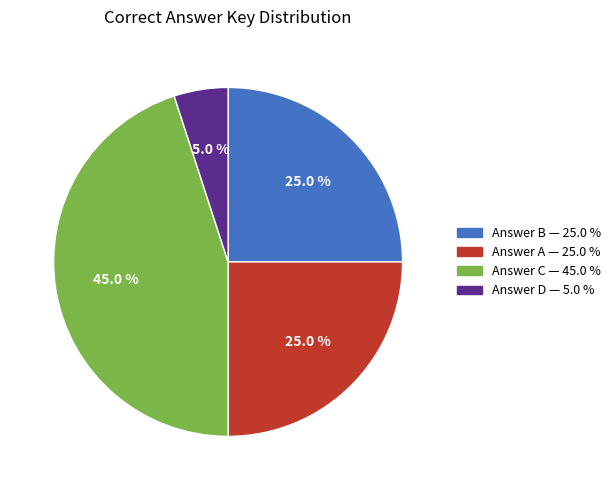

Is there a majority slice in this chart?

No